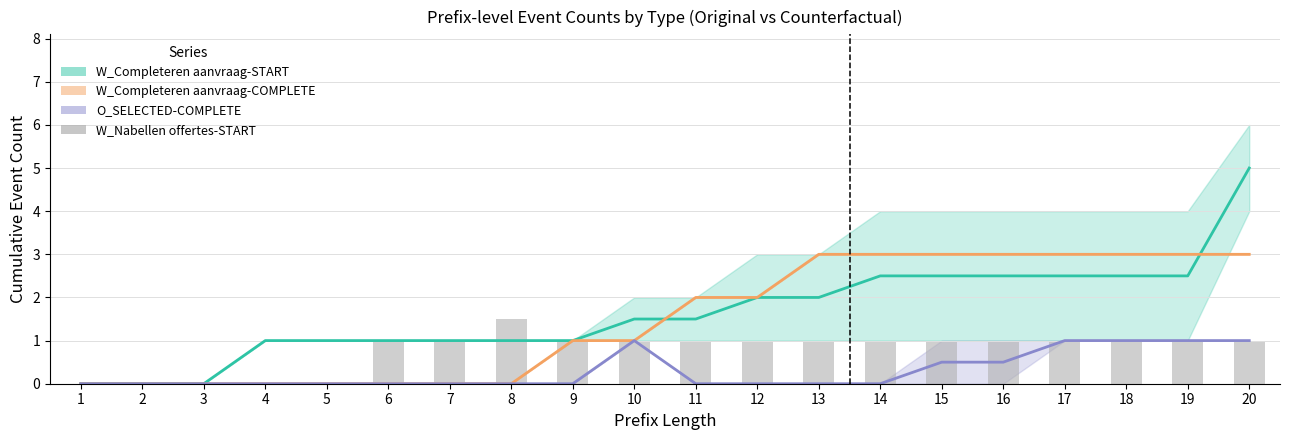

At which label is W_Completeren aanvraag-START closest to 2?

12